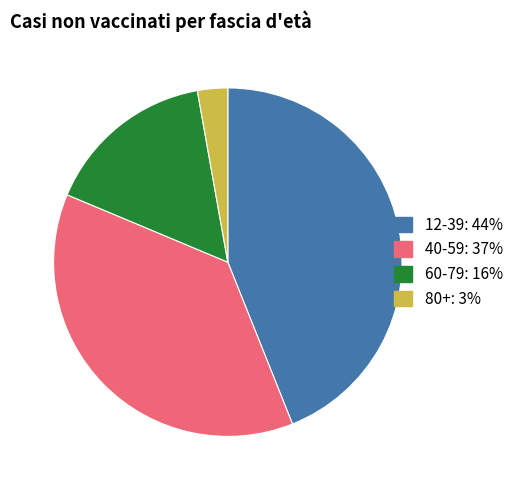

Do 80+ and 60-79 together represent more than half of the pie?

No